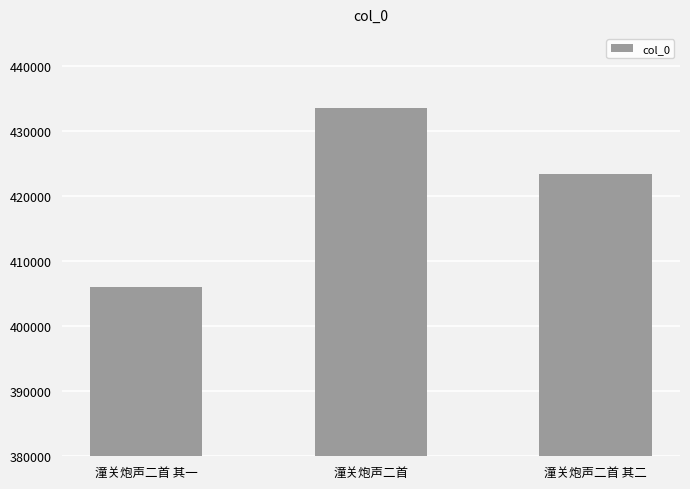

Reading left to right, what are all the values shown in this chart?

潼关炮声二首 其一=406036	潼关炮声二首=433642	潼关炮声二首 其二=423435